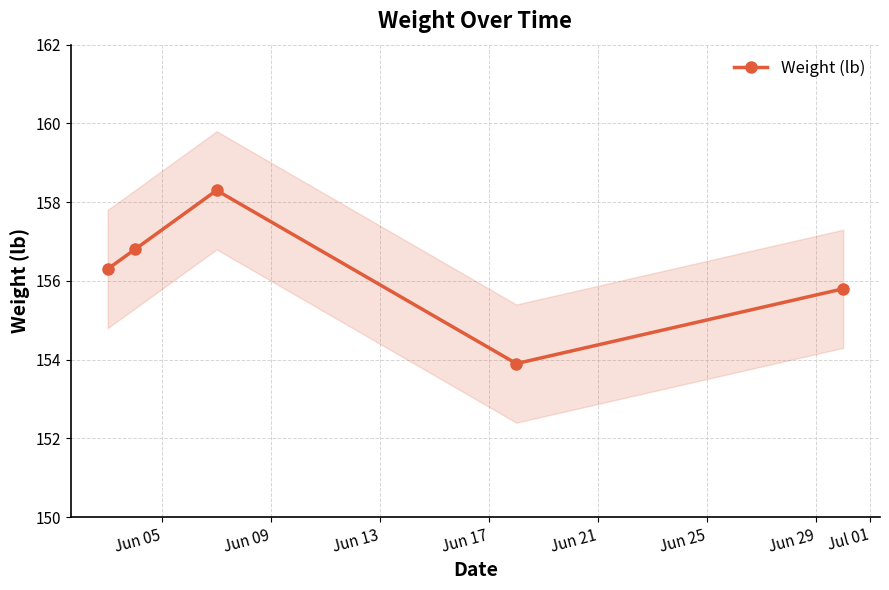

In Weight (lb), how many points are lower than both neighbors (excluding endpoints)?

1